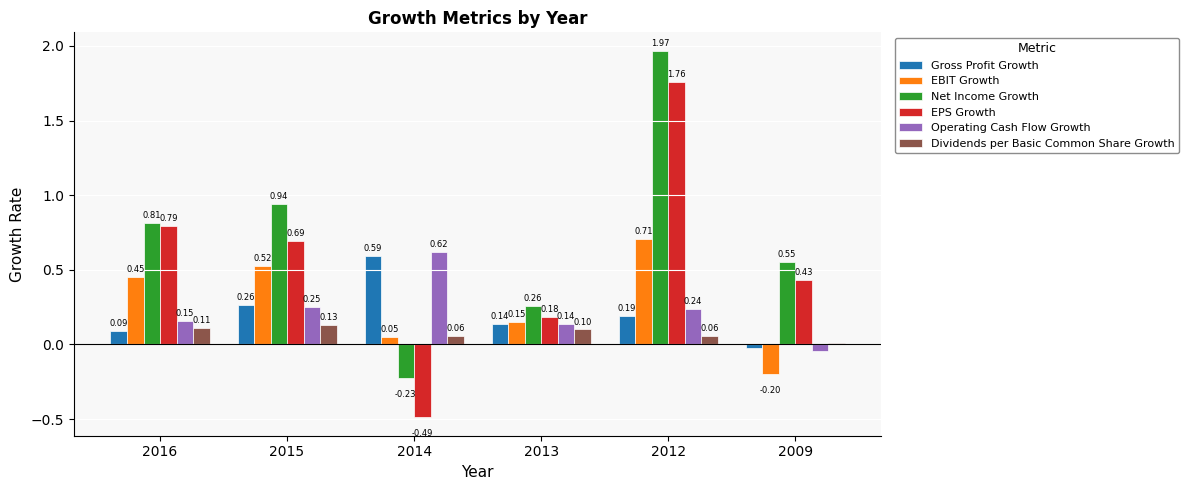

Rank the categories by EBIT Growth value from highest to lowest.

2012, 2015, 2016, 2013, 2014, 2009